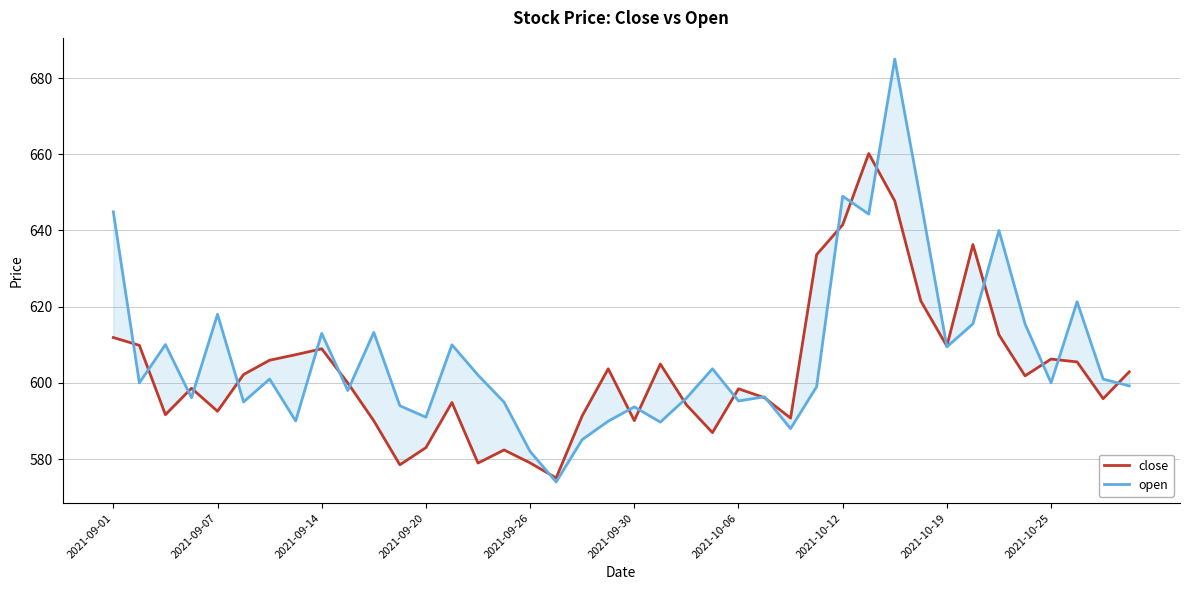

Rank the series at 2021-10-25 from highest to lowest value.

close, open